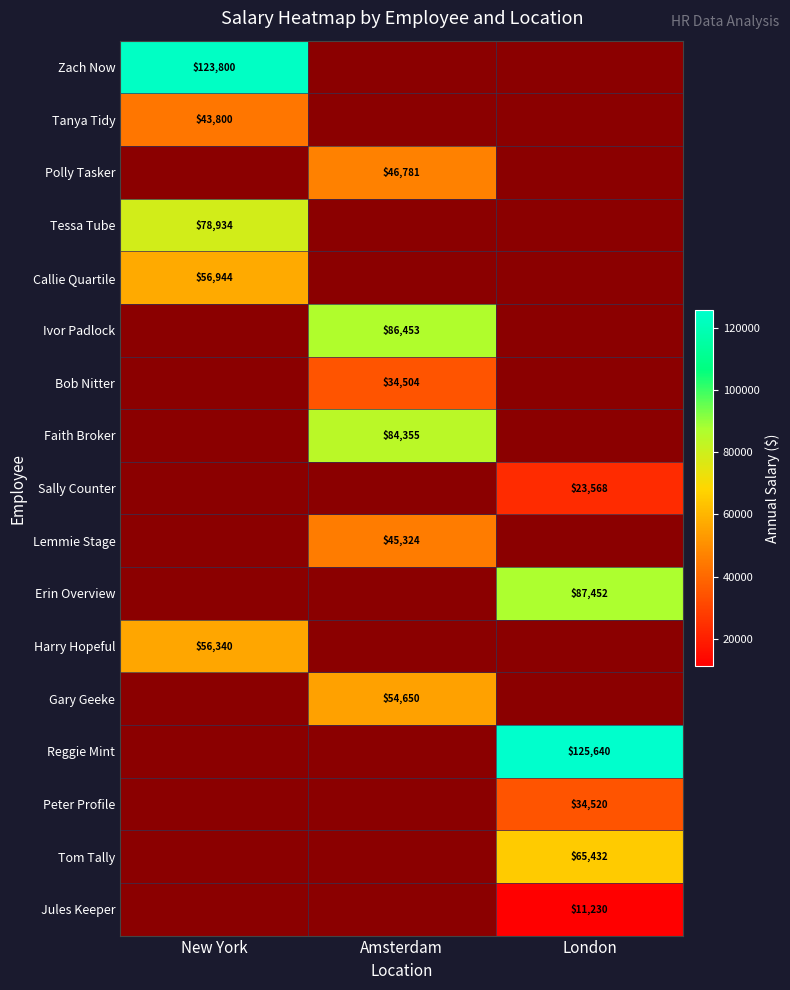

The value of Harry Hopeful at New York is 74968. True or false?

False